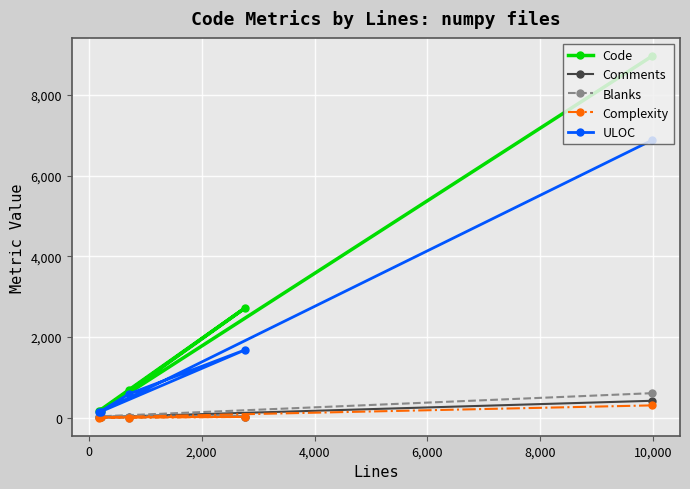

At how many categories does at least one series exceed 5338?

1